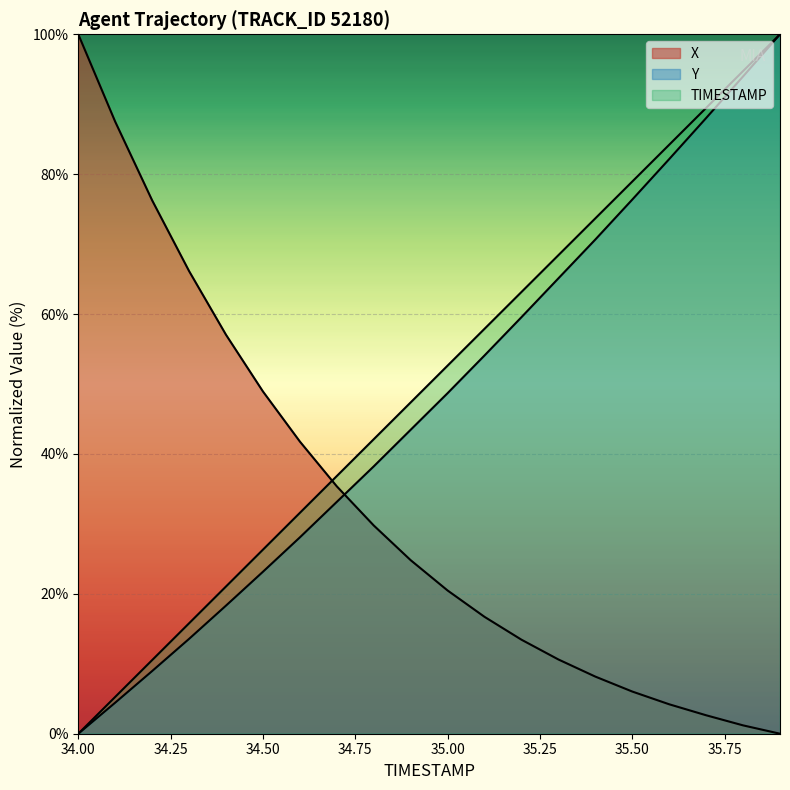

Count the number of categories in the chart.

20